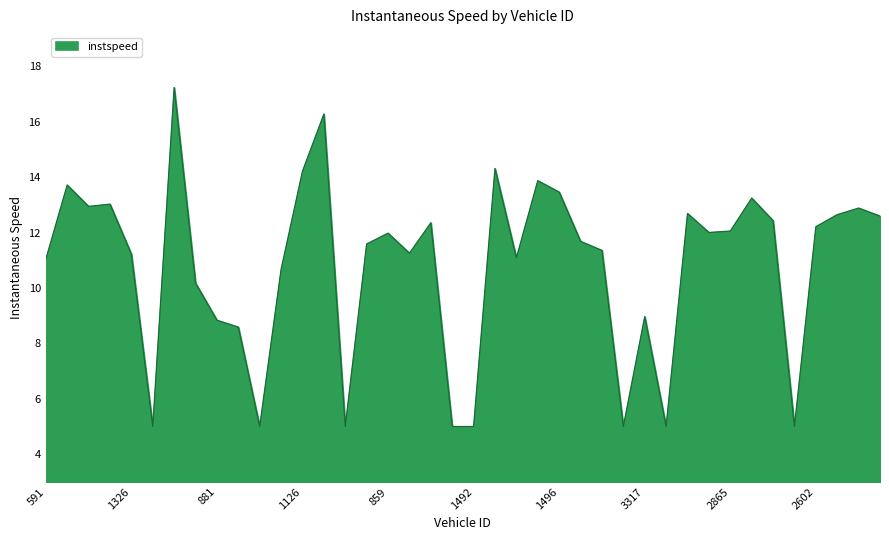

What is the minimum value shown in the chart?

5.0